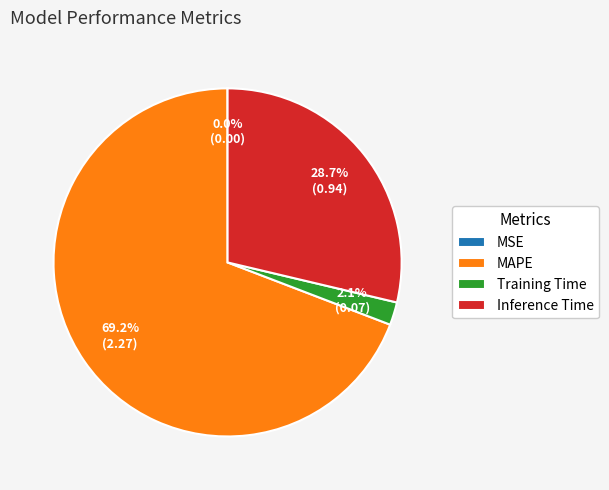

Which category has the biggest portion of the pie?

MAPE